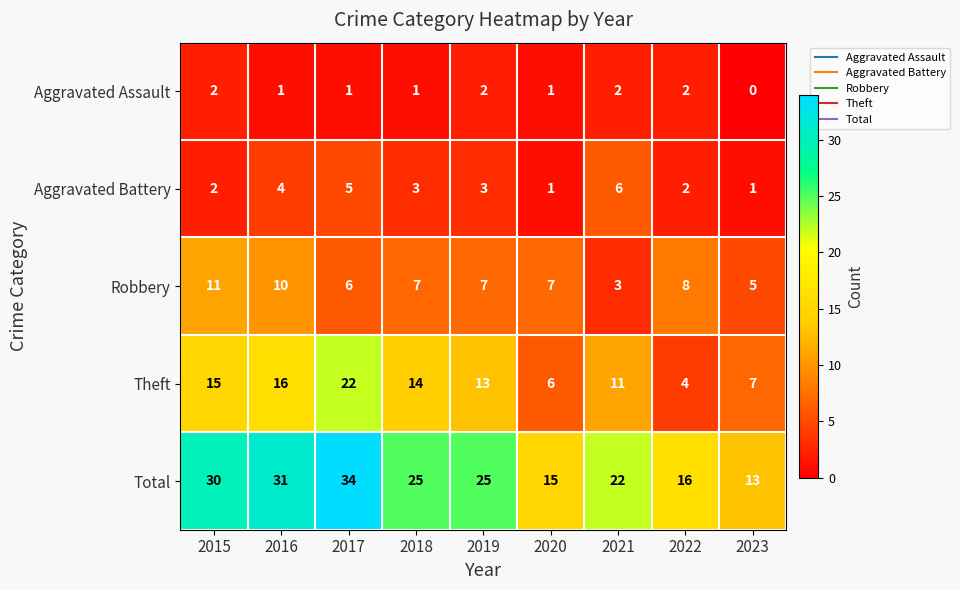

Is it true that Aggravated Battery equals 1 at 2015?

False